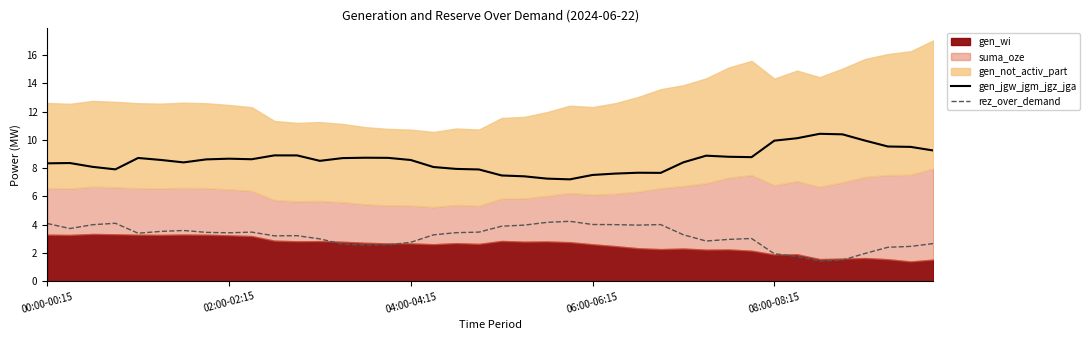

What is the total value across all series at 14?

11.3